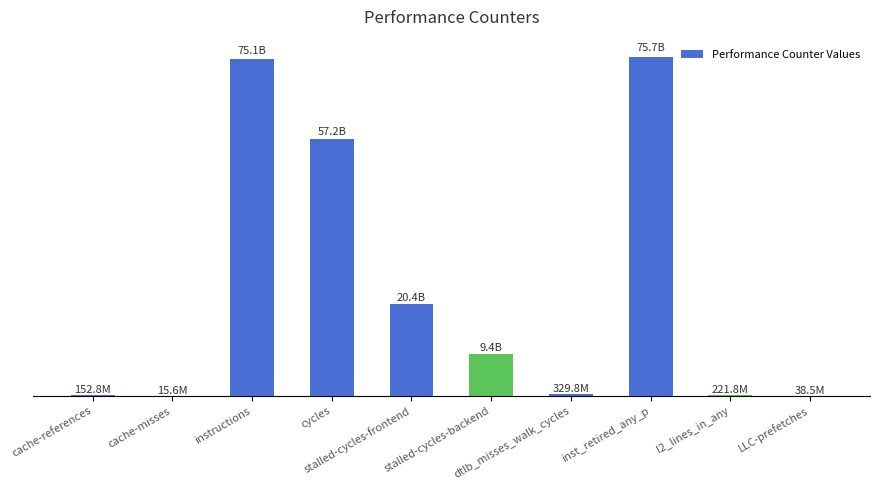

What is the difference between the maximum and minimum values?

75658069179